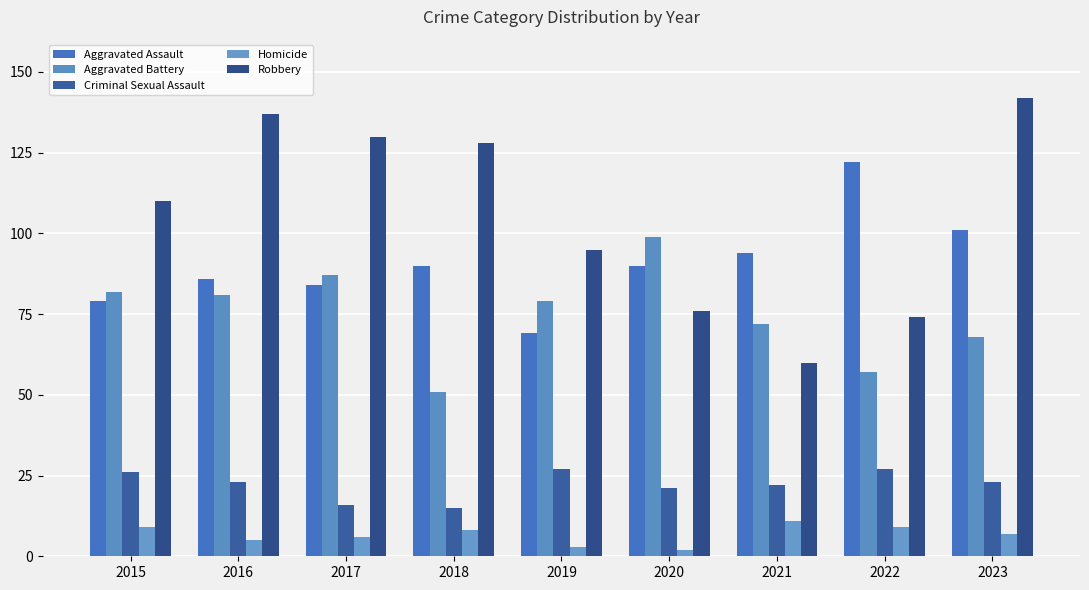

Reading left to right, what are all the values shown in this chart?

Aggravated Assault: 79	86	84	90	69	90	94	122	101
Aggravated Battery: 82	81	87	51	79	99	72	57	68
Criminal Sexual Assault: 26	23	16	15	27	21	22	27	23
Homicide: 9	5	6	8	3	2	11	9	7
Robbery: 110	137	130	128	95	76	60	74	142